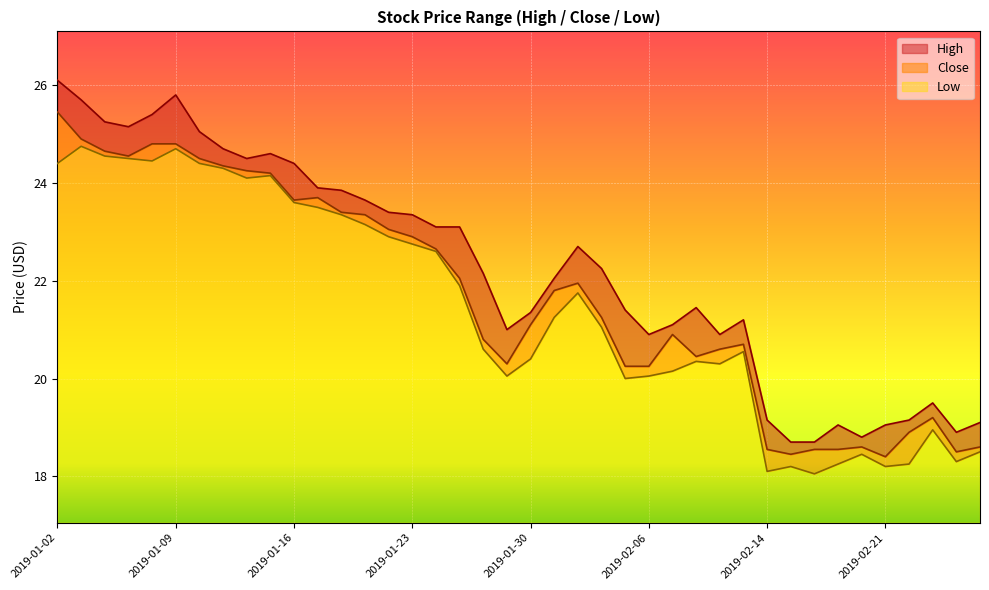

Is it true that Close equals 18.9 at 2019-02-22?

True